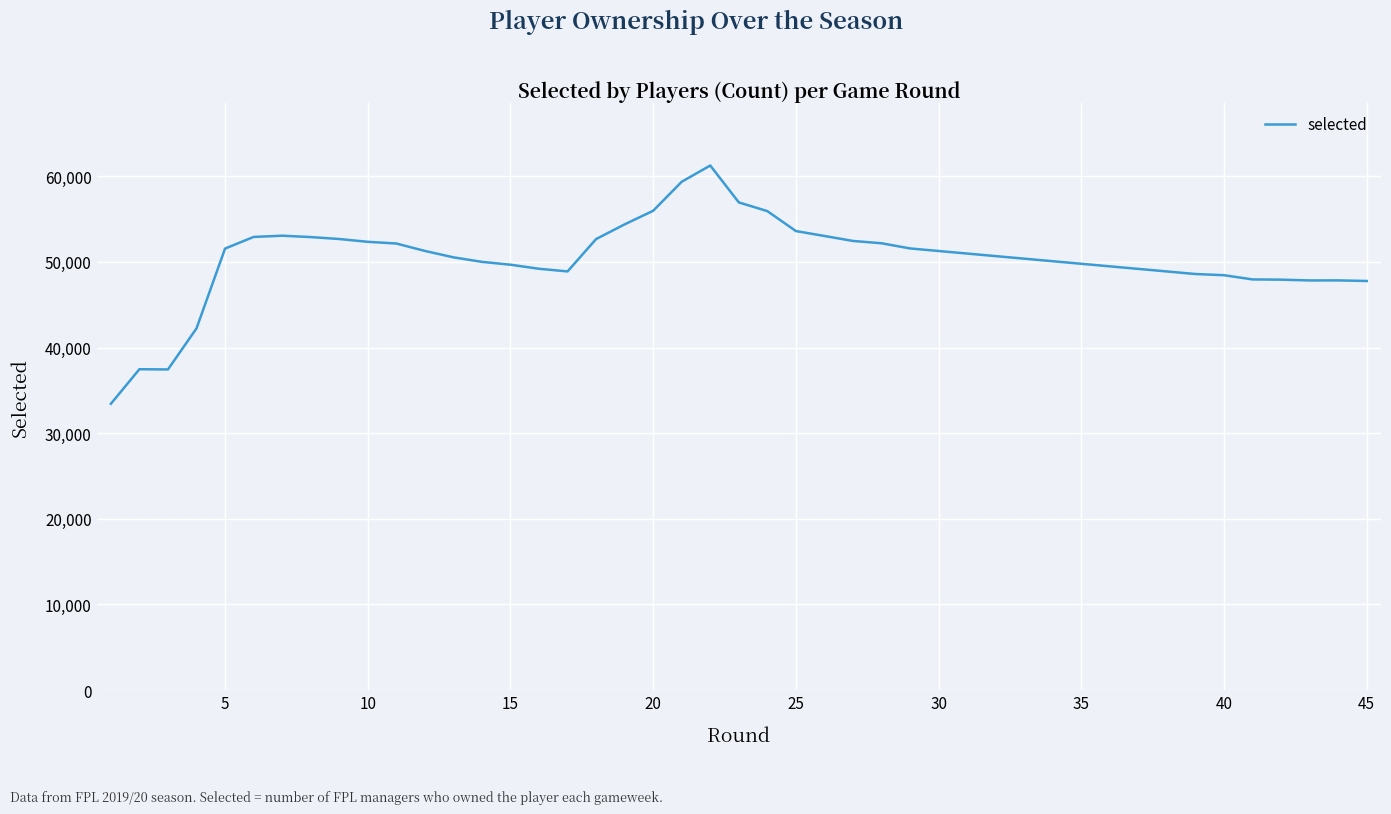

What is the minimum value shown in the chart?

33433